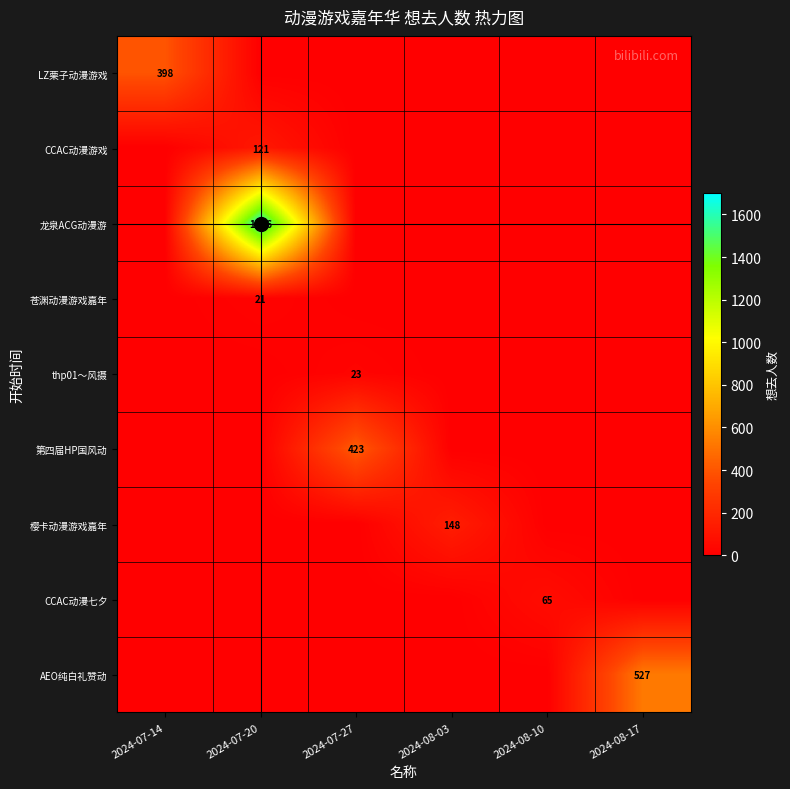

Which series has the widest spread of values?

龙泉ACG动漫游